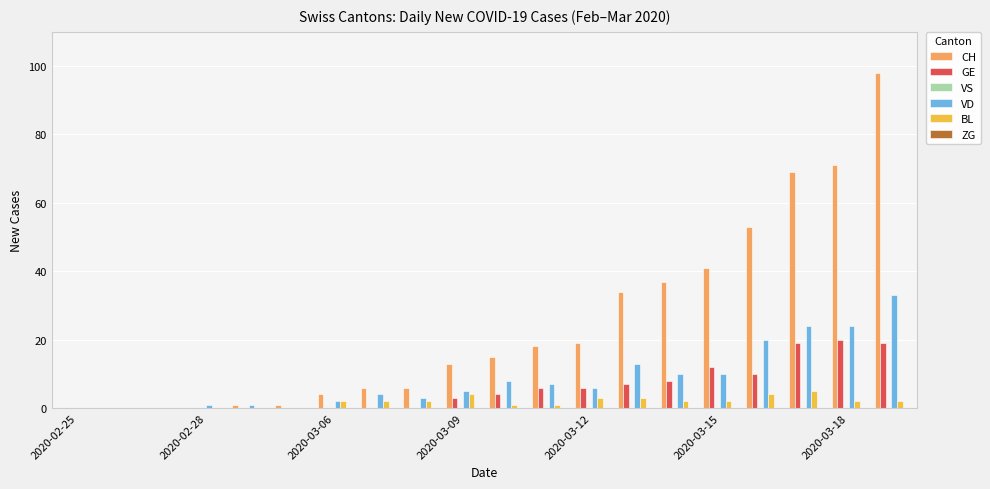

What is the highest value of the GE series?

20